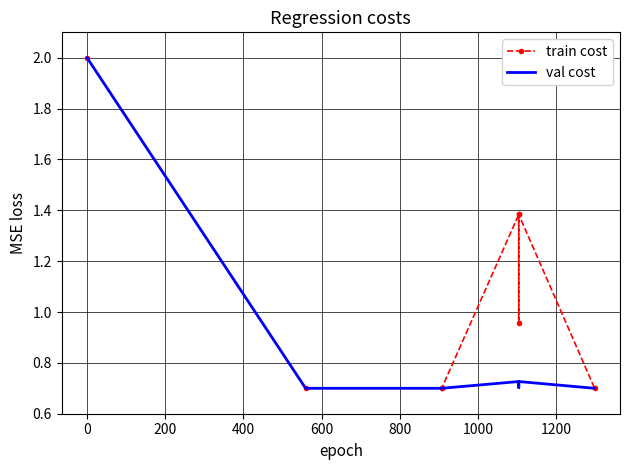

At how many categories does at least one series exceed 1?

3